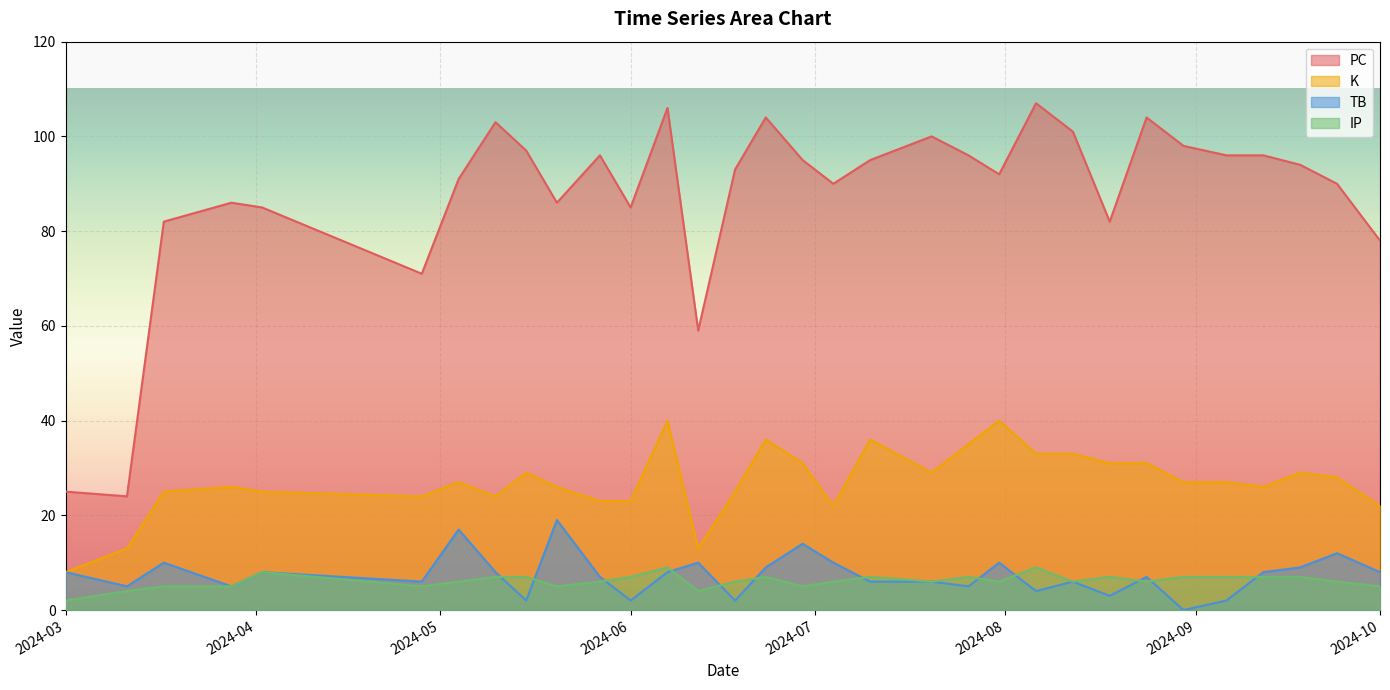

Which label corresponds to the largest value in the chart?

2024-08-06